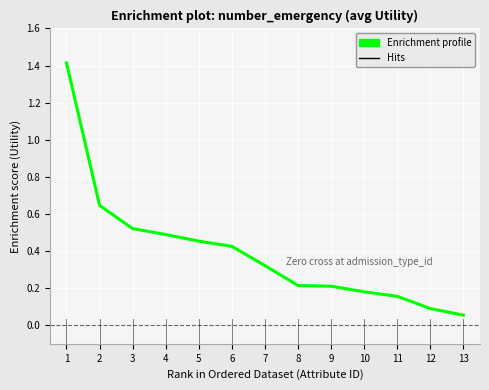

At which category does the chart reach its minimum across all series?

13